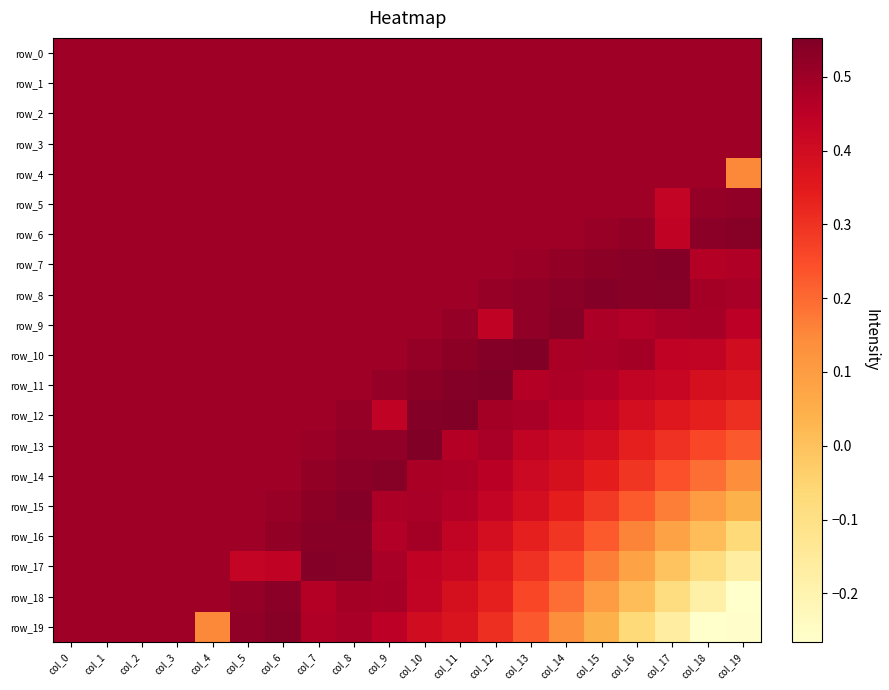

Reading left to right, what are all the values shown in this chart?

row_0: 0.5	0.5	0.5	0.5	0.5	0.5	0.5	0.5	0.5	0.5	0.5	0.5	0.5	0.5	0.5	0.5	0.5	0.5	0.5	0.5
row_1: 0.5	0.5	0.5	0.5	0.5	0.5	0.5	0.5	0.5	0.5	0.5	0.5	0.5	0.5	0.5	0.5	0.5	0.5	0.5	0.5
row_2: 0.5	0.5	0.5	0.5	0.5	0.5	0.5	0.5	0.5	0.5	0.5	0.5	0.5	0.5	0.5	0.5	0.5	0.5	0.5	0.5
row_3: 0.5	0.5	0.5	0.5	0.5	0.5	0.5	0.5	0.5	0.5	0.5	0.5	0.5	0.5	0.5	0.5	0.5	0.5	0.5	0.5
row_4: 0.5	0.5	0.5	0.5	0.5	0.5	0.5	0.5	0.5	0.5	0.5	0.5	0.5	0.5	0.5	0.5	0.5	0.5	0.5	0.2
row_5: 0.5	0.5	0.5	0.5	0.5	0.5	0.5	0.5	0.5	0.5	0.5	0.5	0.5	0.5	0.5	0.5	0.5	0.4	0.5	0.5
row_6: 0.5	0.5	0.5	0.5	0.5	0.5	0.5	0.5	0.5	0.5	0.5	0.5	0.5	0.5	0.5	0.5	0.5	0.4	0.5	0.5
row_7: 0.5	0.5	0.5	0.5	0.5	0.5	0.5	0.5	0.5	0.5	0.5	0.5	0.5	0.5	0.5	0.5	0.5	0.5	0.5	0.5
row_8: 0.5	0.5	0.5	0.5	0.5	0.5	0.5	0.5	0.5	0.5	0.5	0.5	0.5	0.5	0.5	0.5	0.5	0.5	0.5	0.5
row_9: 0.5	0.5	0.5	0.5	0.5	0.5	0.5	0.5	0.5	0.5	0.5	0.5	0.4	0.5	0.5	0.5	0.5	0.5	0.5	0.5
row_10: 0.5	0.5	0.5	0.5	0.5	0.5	0.5	0.5	0.5	0.5	0.5	0.5	0.5	0.6	0.5	0.5	0.5	0.4	0.4	0.4
row_11: 0.5	0.5	0.5	0.5	0.5	0.5	0.5	0.5	0.5	0.5	0.5	0.5	0.6	0.5	0.5	0.5	0.4	0.4	0.4	0.4
row_12: 0.5	0.5	0.5	0.5	0.5	0.5	0.5	0.5	0.5	0.4	0.5	0.6	0.5	0.5	0.5	0.4	0.4	0.4	0.3	0.3
row_13: 0.5	0.5	0.5	0.5	0.5	0.5	0.5	0.5	0.5	0.5	0.6	0.5	0.5	0.4	0.4	0.4	0.3	0.3	0.3	0.2
row_14: 0.5	0.5	0.5	0.5	0.5	0.5	0.5	0.5	0.5	0.5	0.5	0.5	0.5	0.4	0.4	0.3	0.3	0.2	0.2	0.1
row_15: 0.5	0.5	0.5	0.5	0.5	0.5	0.5	0.5	0.5	0.5	0.5	0.5	0.4	0.4	0.3	0.3	0.2	0.2	0.1	0.0
row_16: 0.5	0.5	0.5	0.5	0.5	0.5	0.5	0.5	0.5	0.5	0.5	0.4	0.4	0.3	0.3	0.2	0.2	0.1	0.0	-0.1
row_17: 0.5	0.5	0.5	0.5	0.5	0.4	0.4	0.5	0.5	0.5	0.4	0.4	0.4	0.3	0.2	0.2	0.1	-0.0	-0.1	-0.2
row_18: 0.5	0.5	0.5	0.5	0.5	0.5	0.5	0.5	0.5	0.5	0.4	0.4	0.3	0.3	0.2	0.1	0.0	-0.1	-0.2	-0.3
row_19: 0.5	0.5	0.5	0.5	0.2	0.5	0.5	0.5	0.5	0.5	0.4	0.4	0.3	0.2	0.1	0.0	-0.1	-0.2	-0.3	-0.3